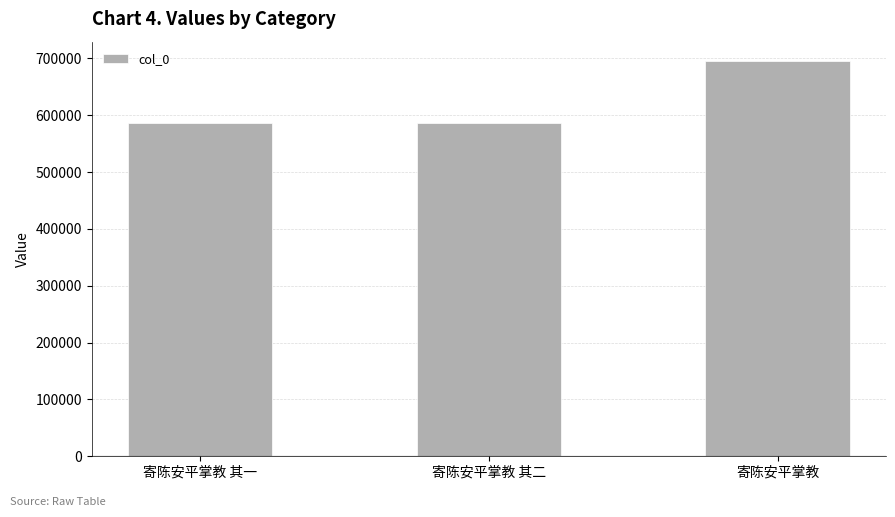

Read the value at 寄陈安平掌教, to the nearest 50.

694700